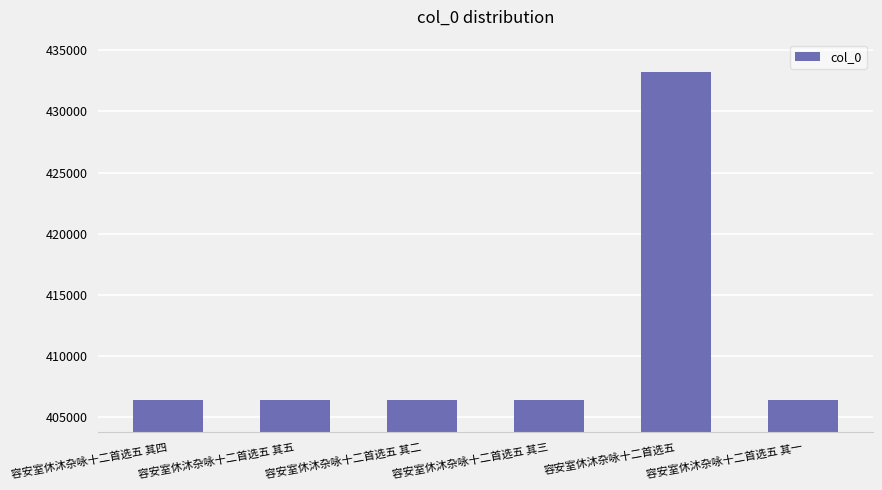

Which has a higher value, 容安室休沐杂咏十二首选五 其二 or 容安室休沐杂咏十二首选五?

容安室休沐杂咏十二首选五